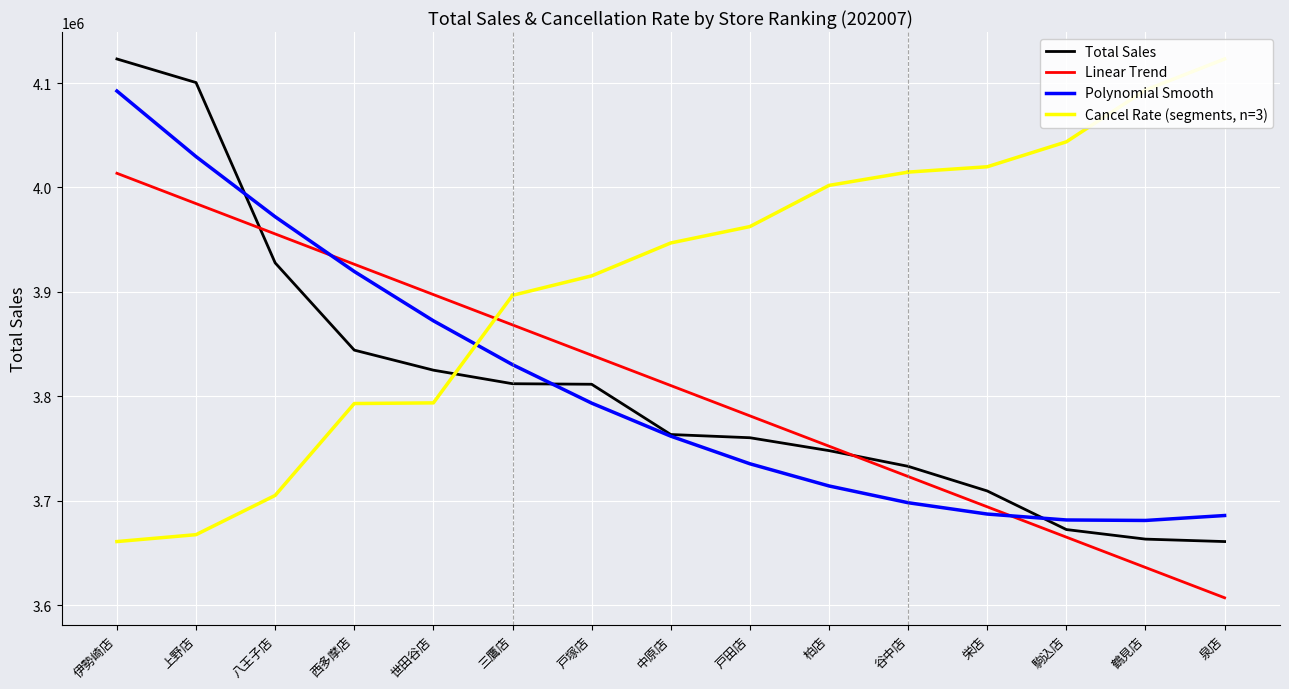

Reading left to right, transcribe all the data shown in this chart.

Total Sales: 伊勢崎店=4123110.0	上野店=4100511.0	八王子店=3927803.0	西多摩店=3844239.0	世田谷店=3825033.0	三鷹店=3812058.0	戸塚店=3811537.0	中原店=3763395.0	戸田店=3760323.0	柏店=3747976.0	谷中店=3732939.0	栄店=3709341.0	駒込店=3672378.0	鶴見店=3663211.0	泉店=3660867.0
Store Rank: 伊勢崎店=4013611.7	上野店=3984569.3	八王子店=3955526.8	西多摩店=3926484.4	世田谷店=3897442.0	三鷹店=3868399.6	戸塚店=3839357.2	中原店=3810314.7	戸田店=3781272.3	柏店=3752229.9	谷中店=3723187.5	栄店=3694145.0	駒込店=3665102.6	鶴見店=3636060.2	泉店=3607017.8